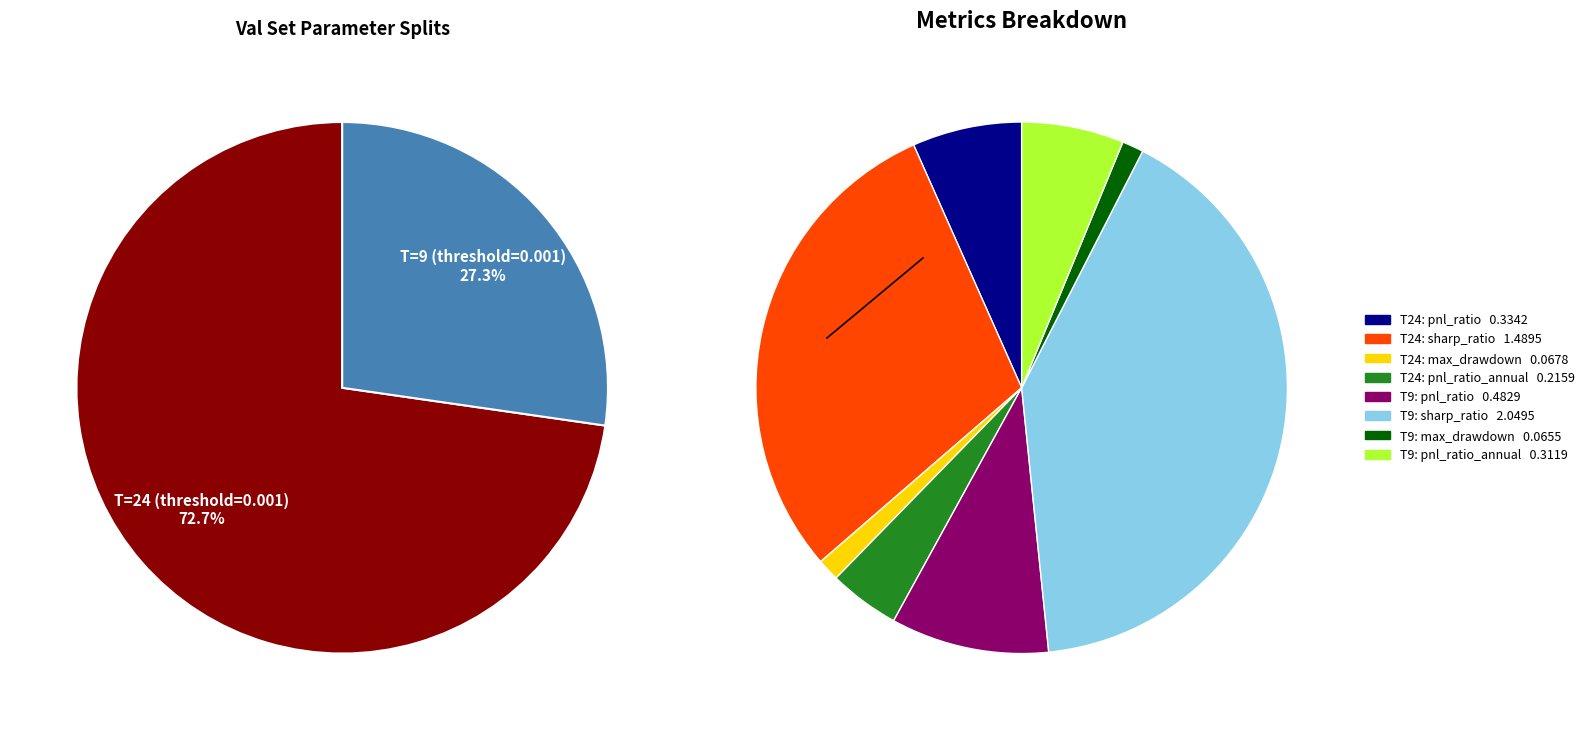

Is there a majority slice in this chart?

Yes